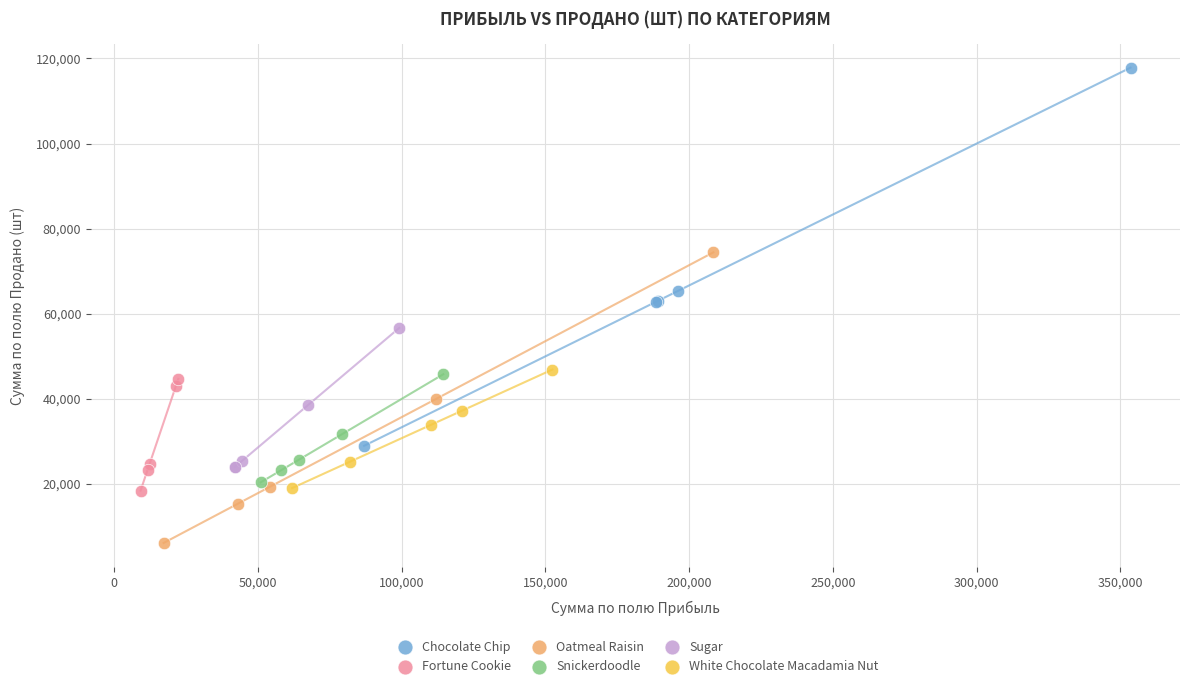

Which series has the largest Y range (max minus min)?

Chocolate Chip